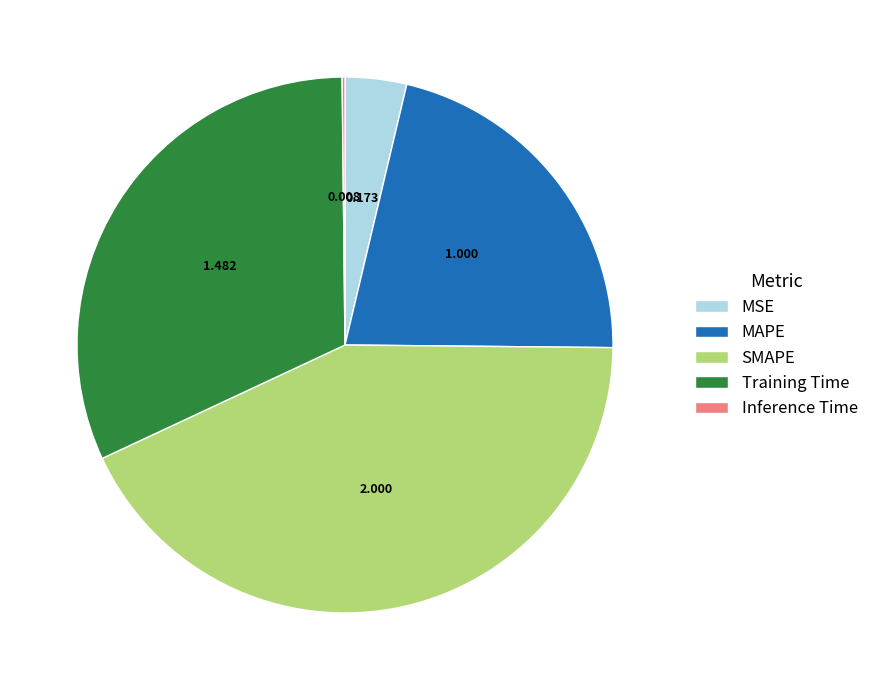

Is there a majority slice in this chart?

No